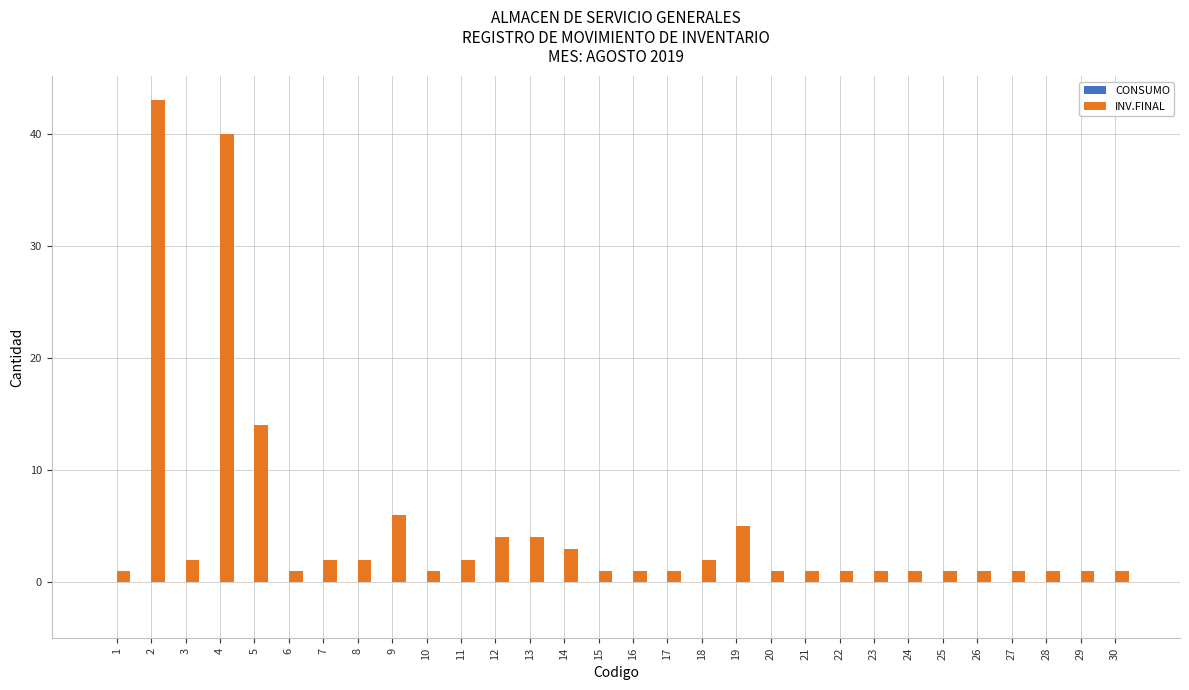

What is the difference between the second highest and minimum values?

39